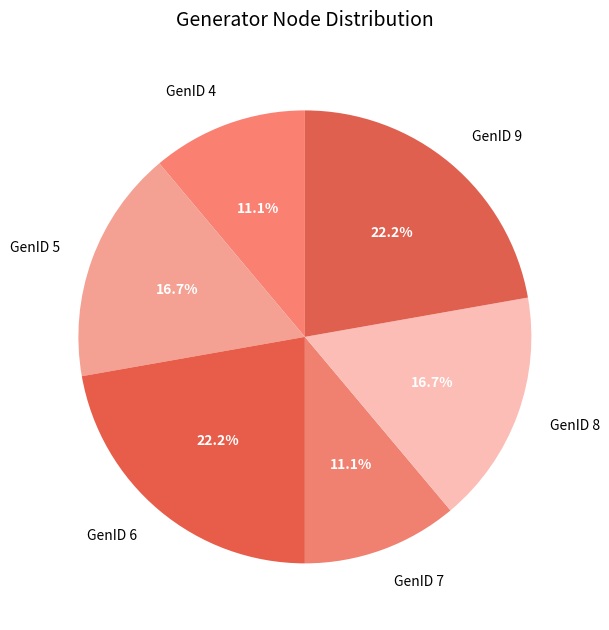

Between GenID 5 and GenID 6, which is larger?

GenID 6